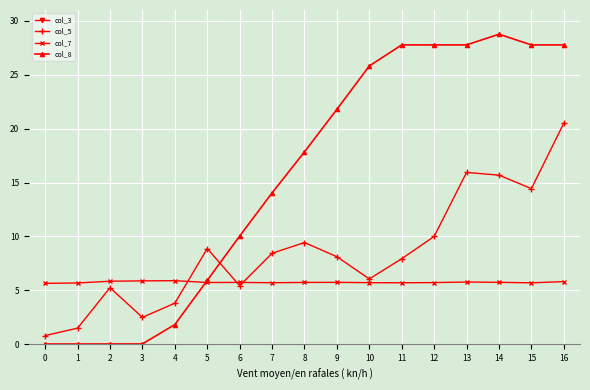

Which label corresponds to the largest value in the chart?

12